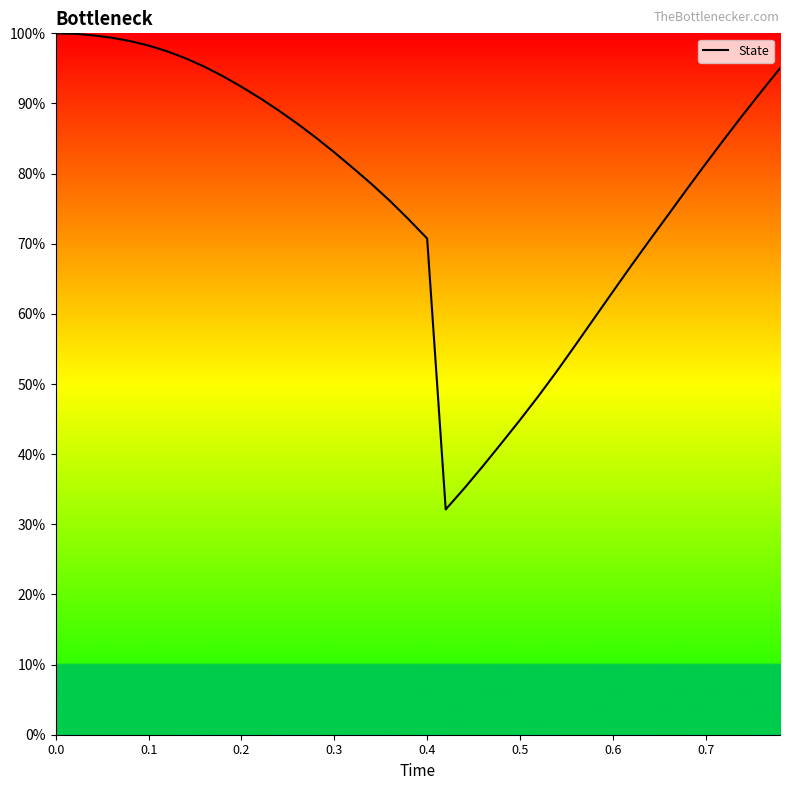

What is the difference between the maximum and minimum values?

67.9